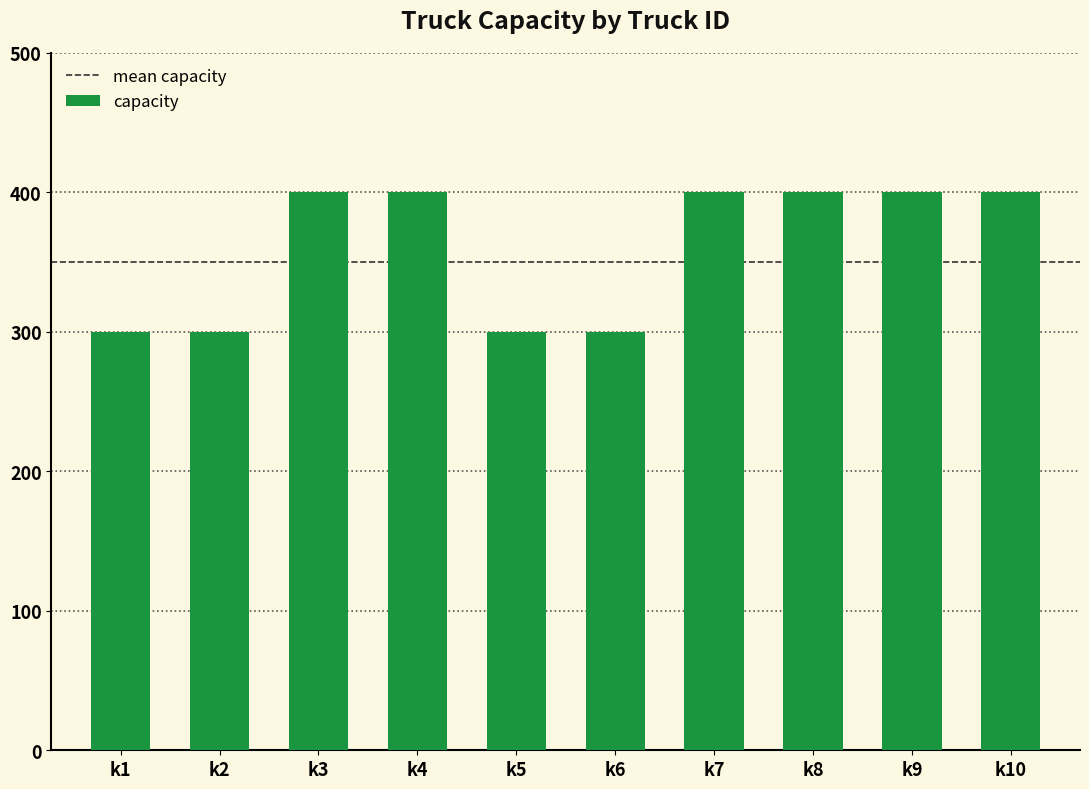

The value at k2 is 300. True or false?

True